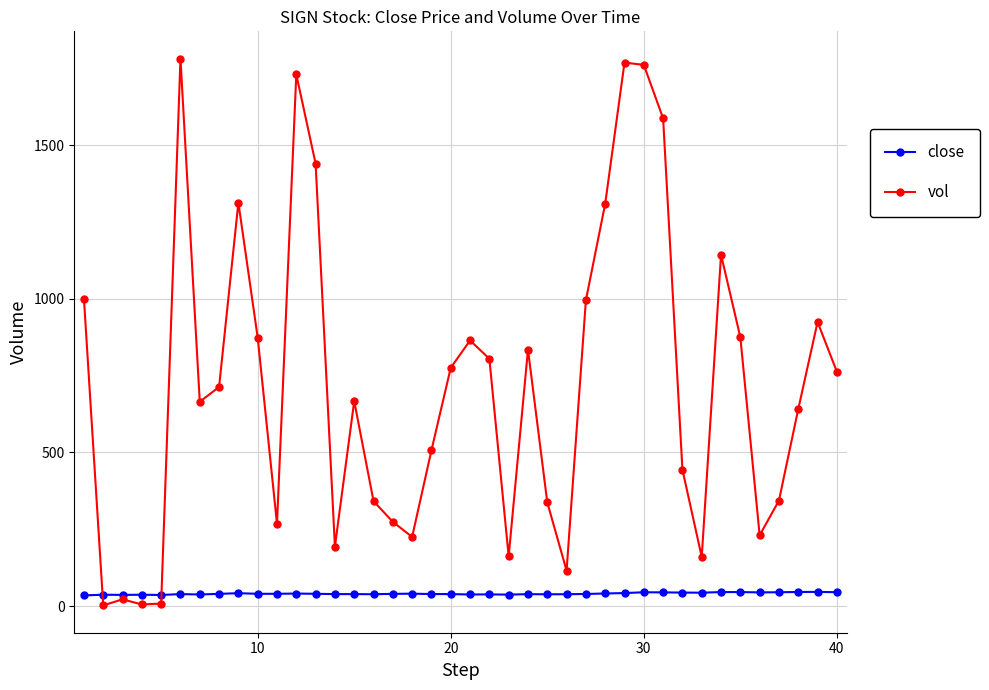

Which series has the largest range (max minus min)?

vol